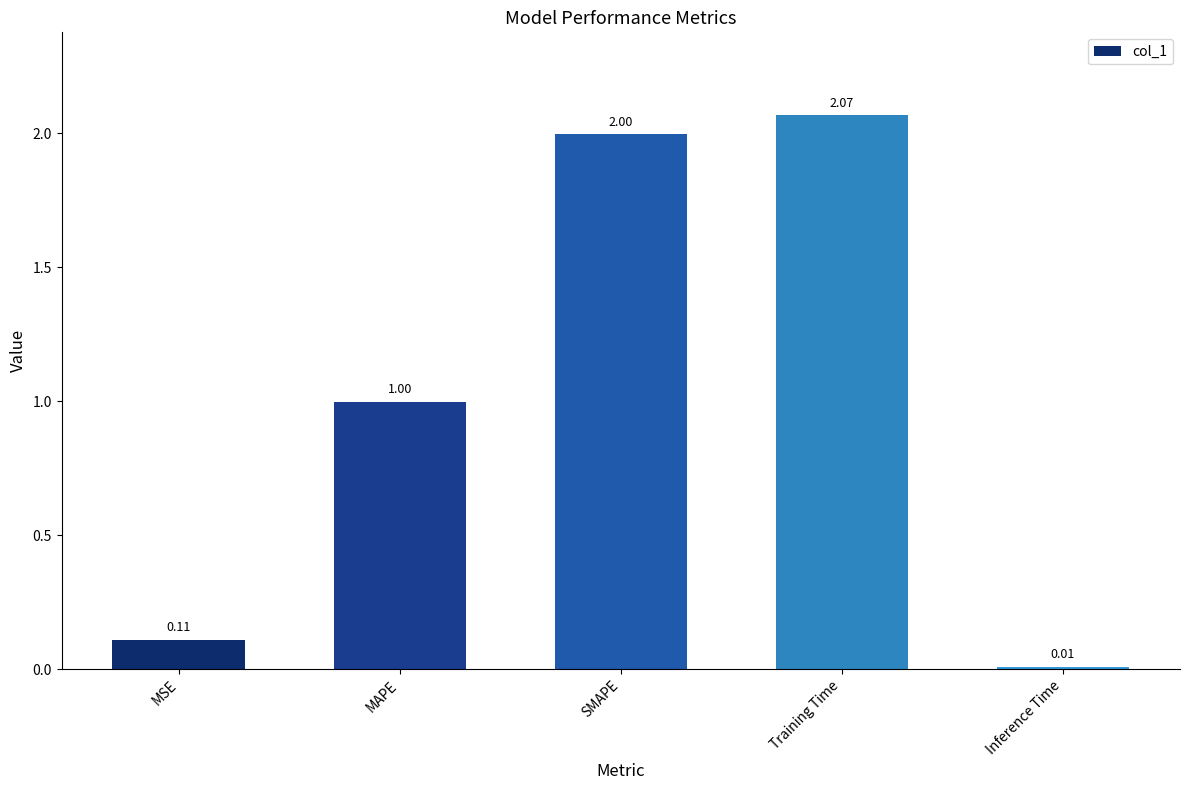

What is the difference between the values at SMAPE and MAPE?

1.0